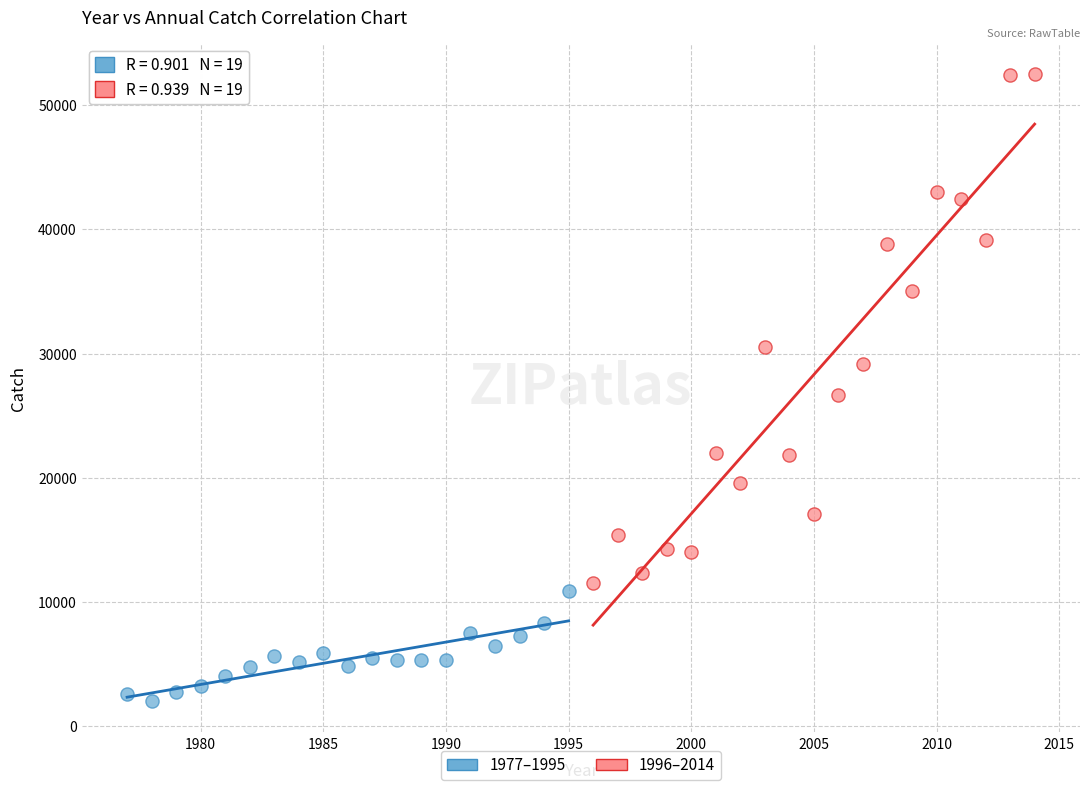

Which series has the widest spread of Y values?

1996–2014